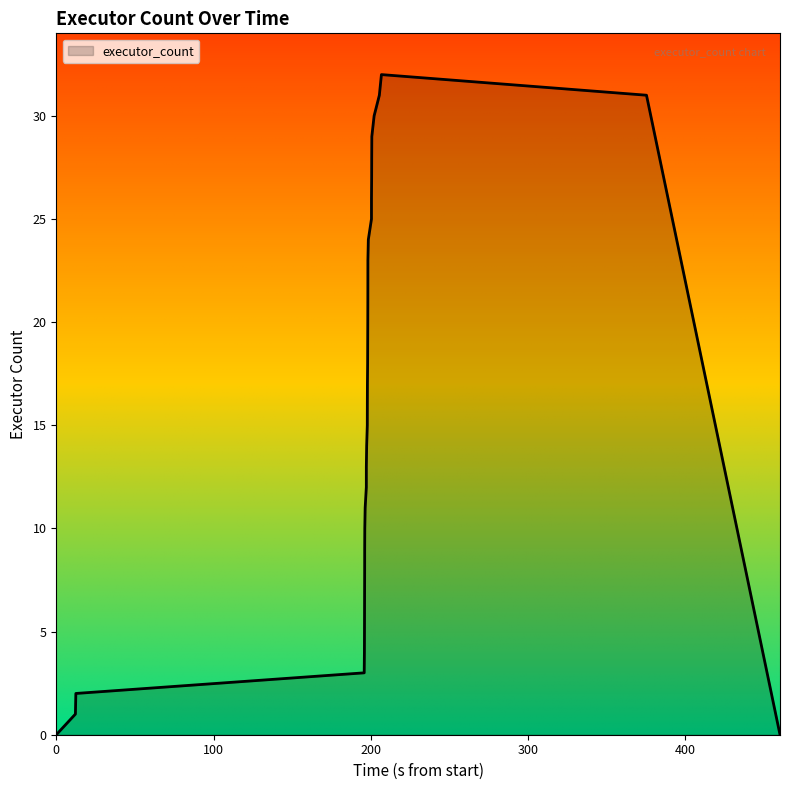

What is the greatest value displayed?

32